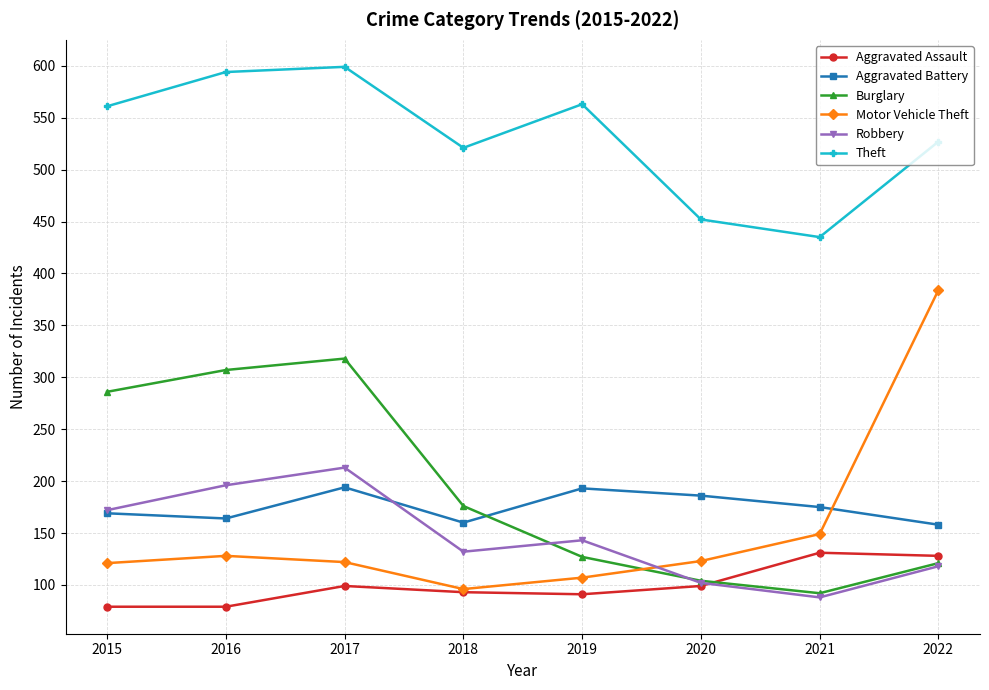

The value of Motor Vehicle Theft at 2015 is 64. True or false?

False